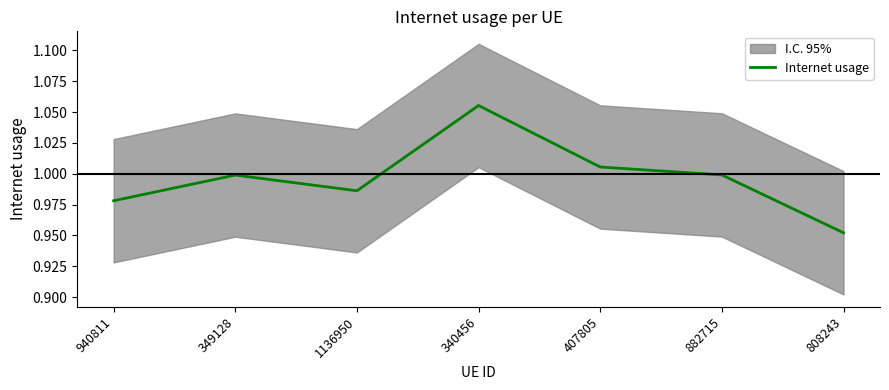

What is the value of the 1st point from the left?

1.0